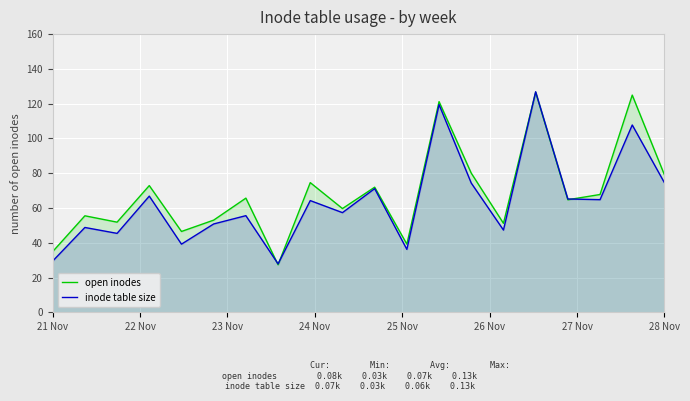

At how many categories does at least one series exceed 59?

12